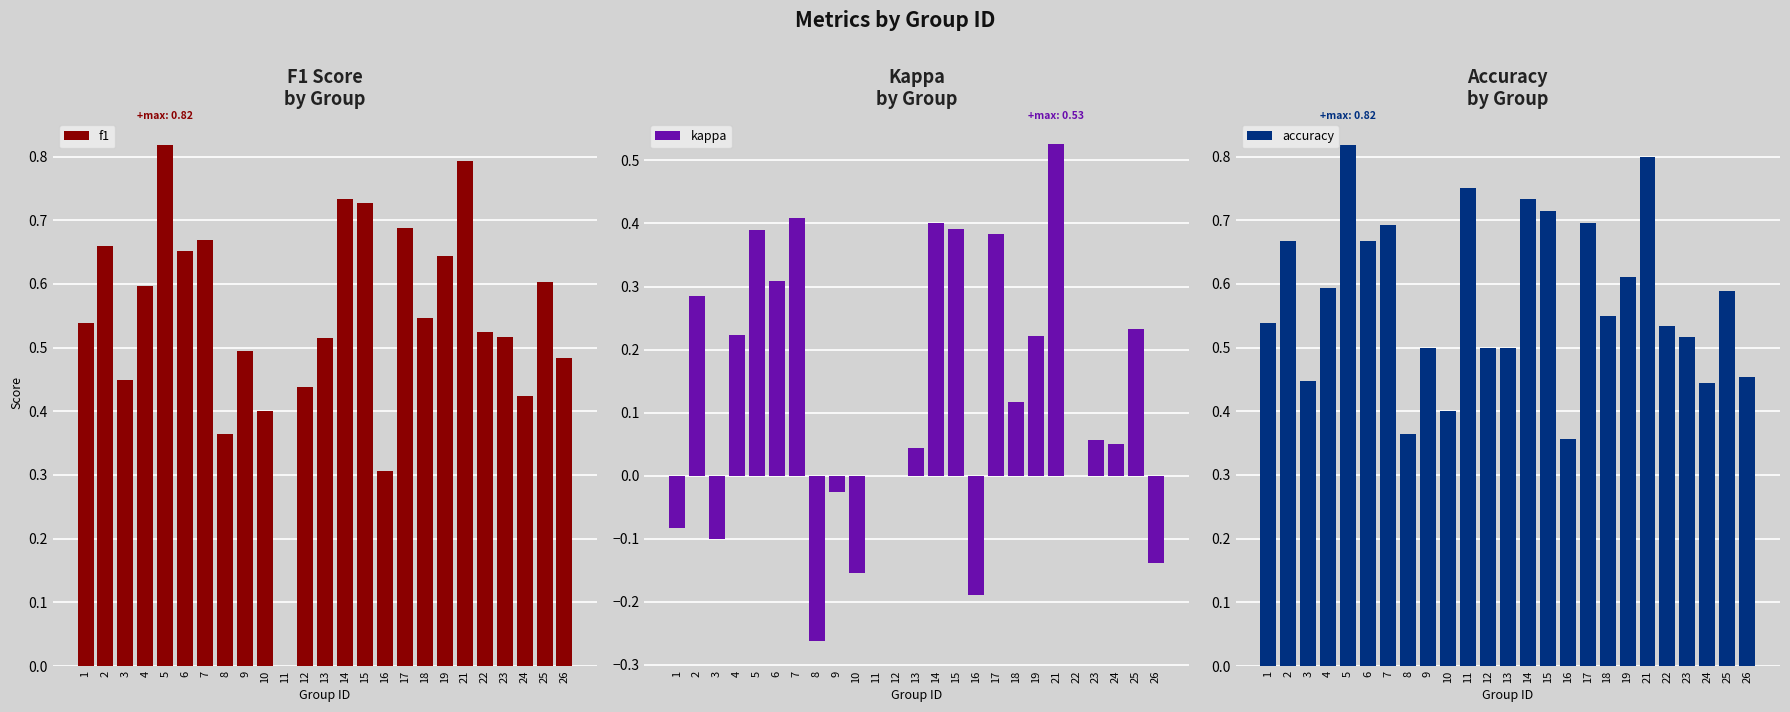

Read the f1 value at 26.

0.5